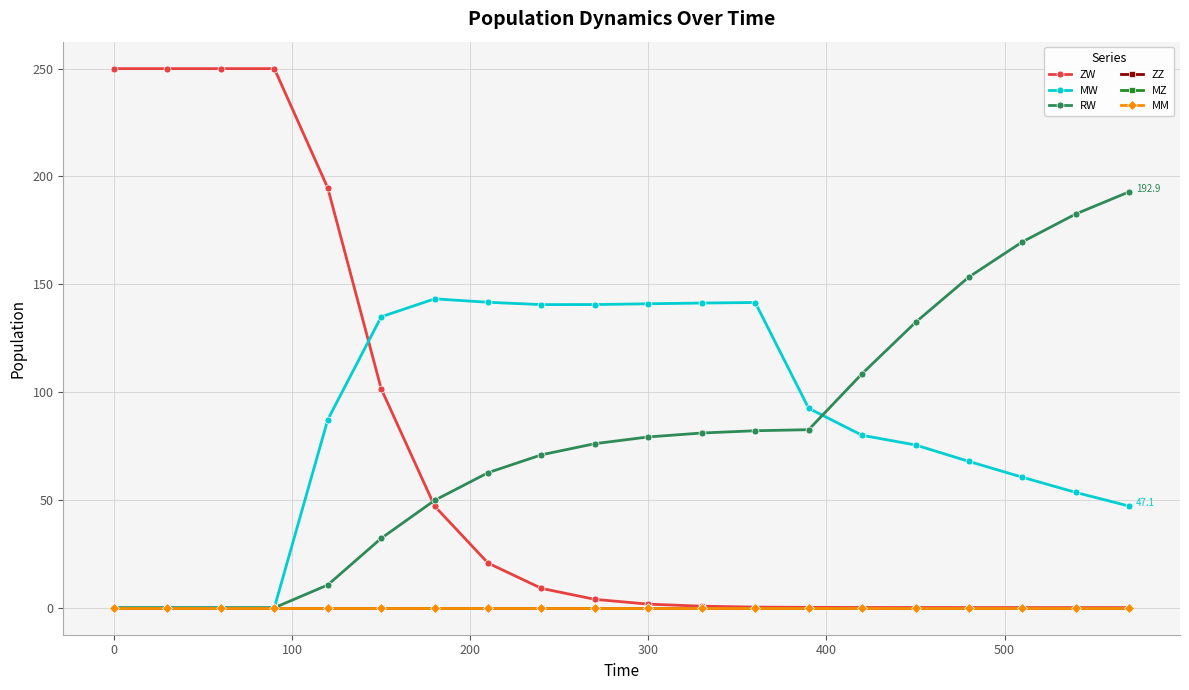

Is this an area chart (filled region under the line)?

No